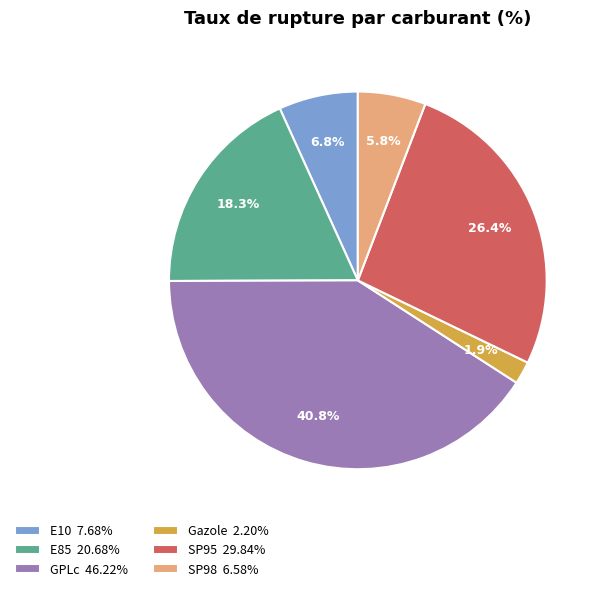

To the nearest percent, what is the difference between the largest and smallest slice percentages?

39%